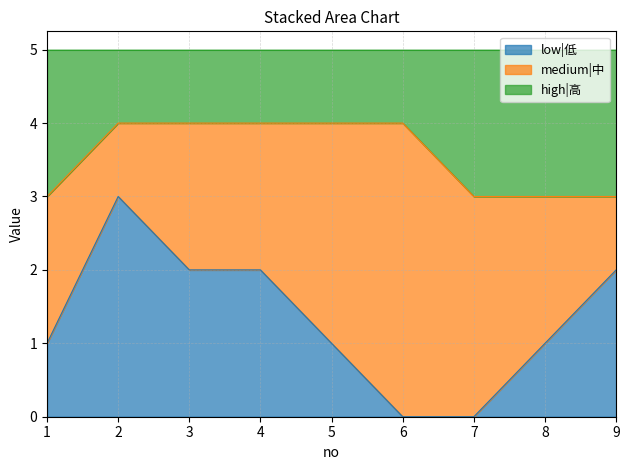

What is the total value across all series at 7?

5